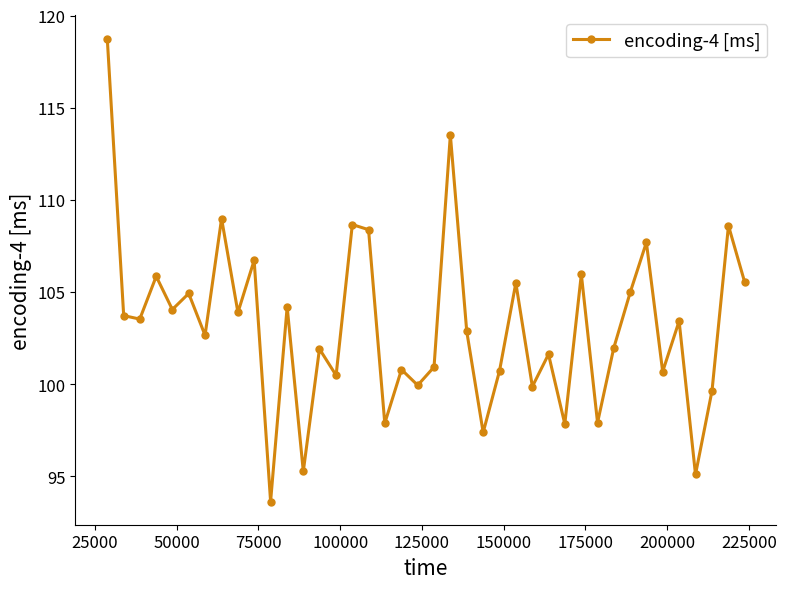

How many points are higher than both their immediate neighbors (excluding endpoints)?

15